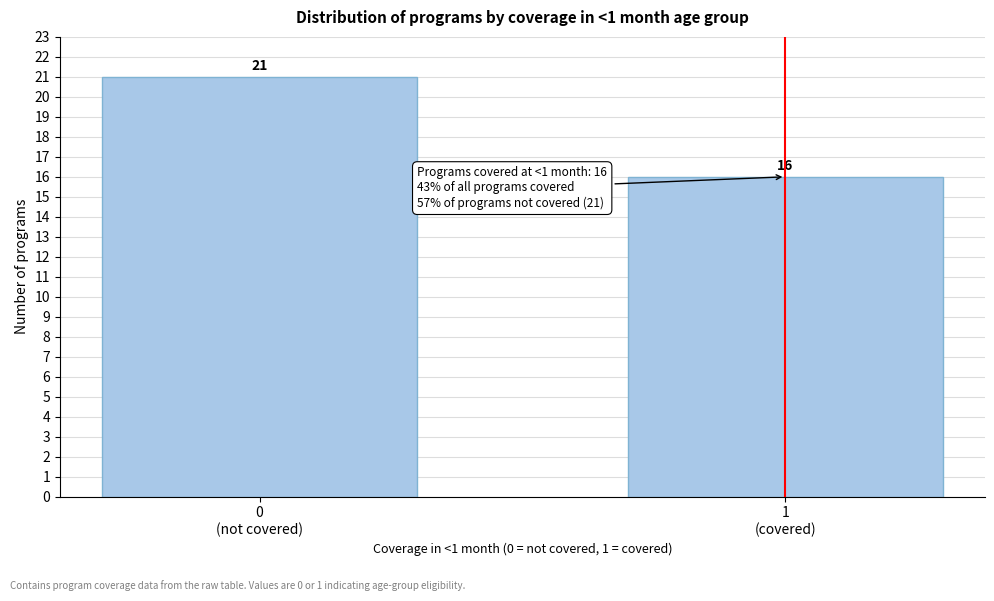

Reading right to left, what are all the values shown in this chart?

16	21